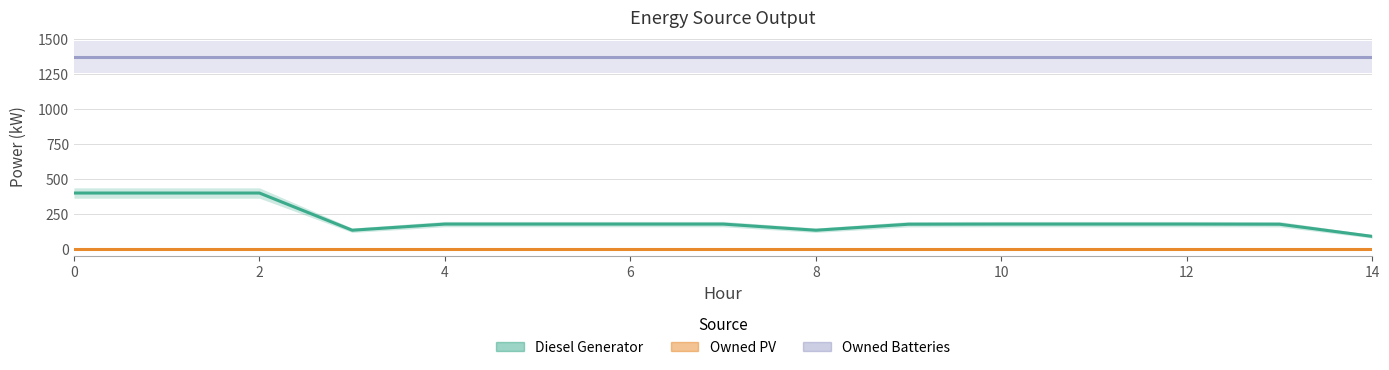

At how many categories does at least one series exceed 1131?

15